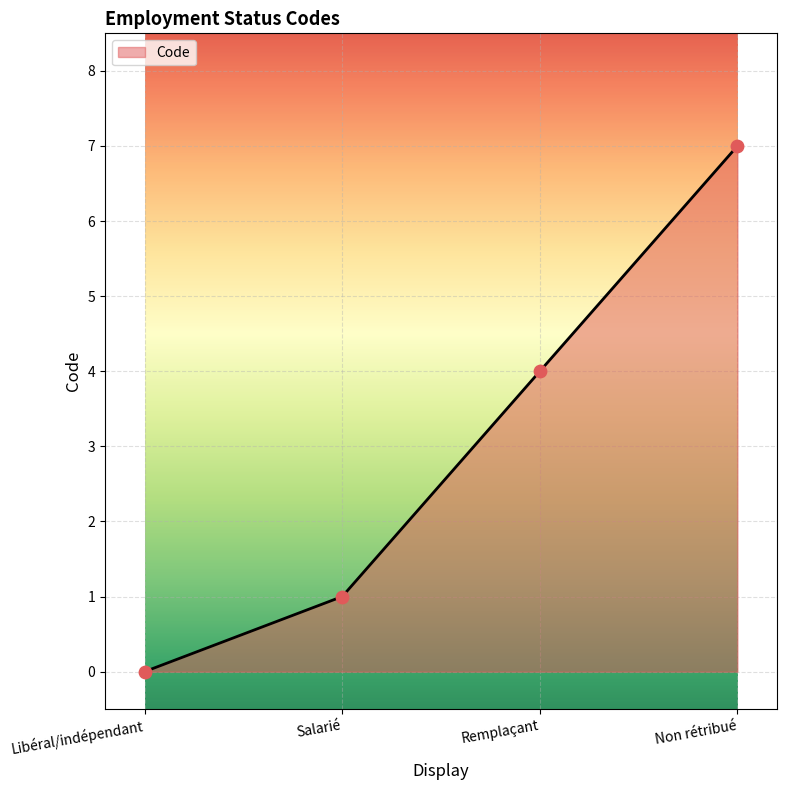

Between Non rétribué and Libéral/indépendant, which is larger?

Non rétribué